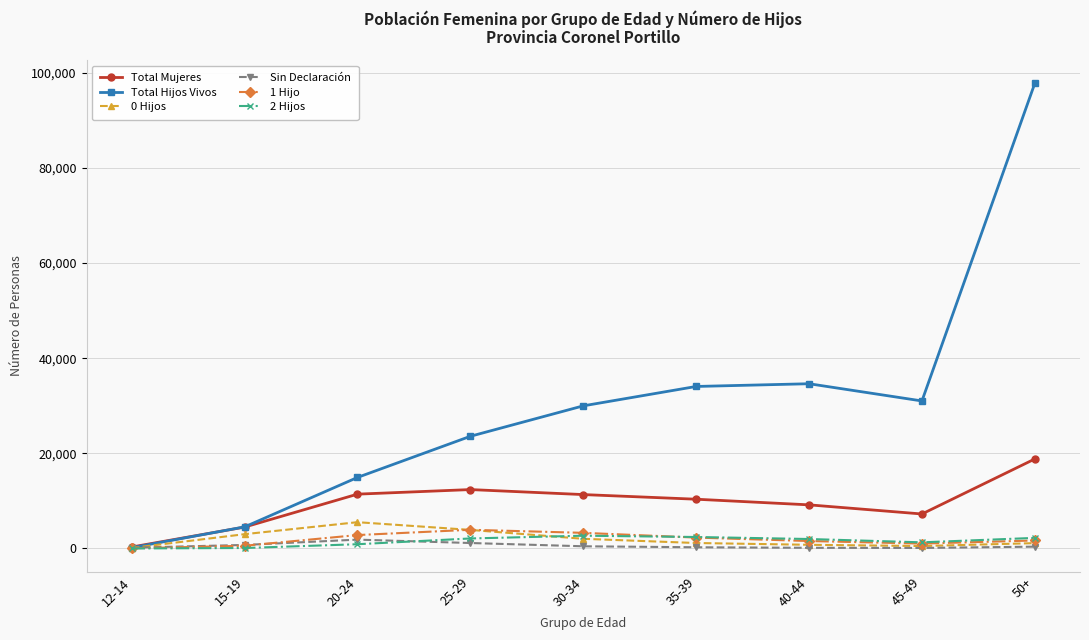

What are all the series names shown in the legend?

Total Mujeres, Total Hijos Vivos, 0 Hijos, Sin Declaración, 1 Hijo, 2 Hijos